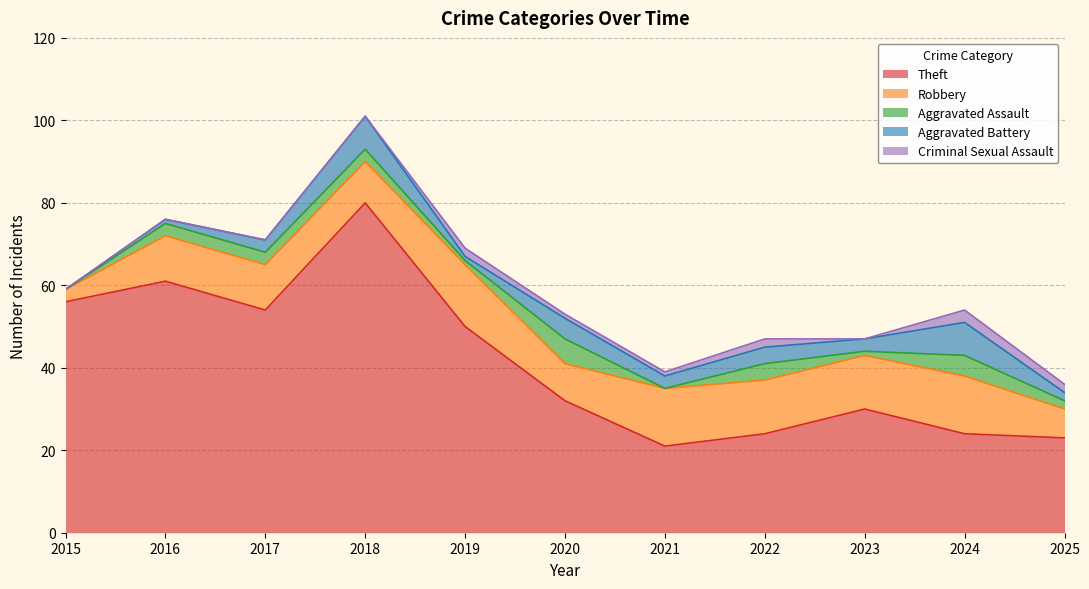

Does the chart have visible grid lines?

Yes